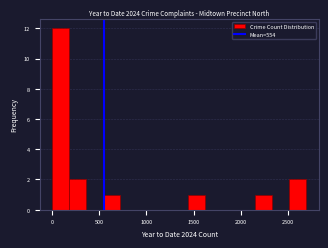

Read against the x-axis, roughly where is the centre of the tallest bar?

100